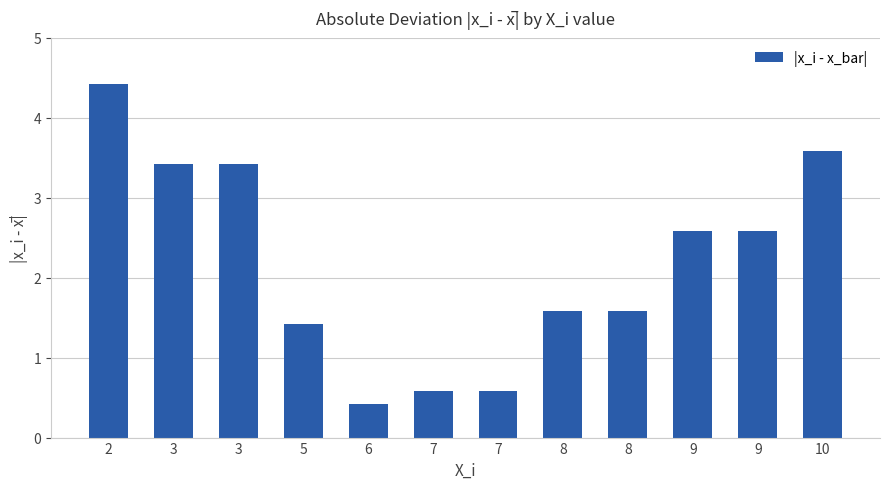

How many values exceed 2?

6